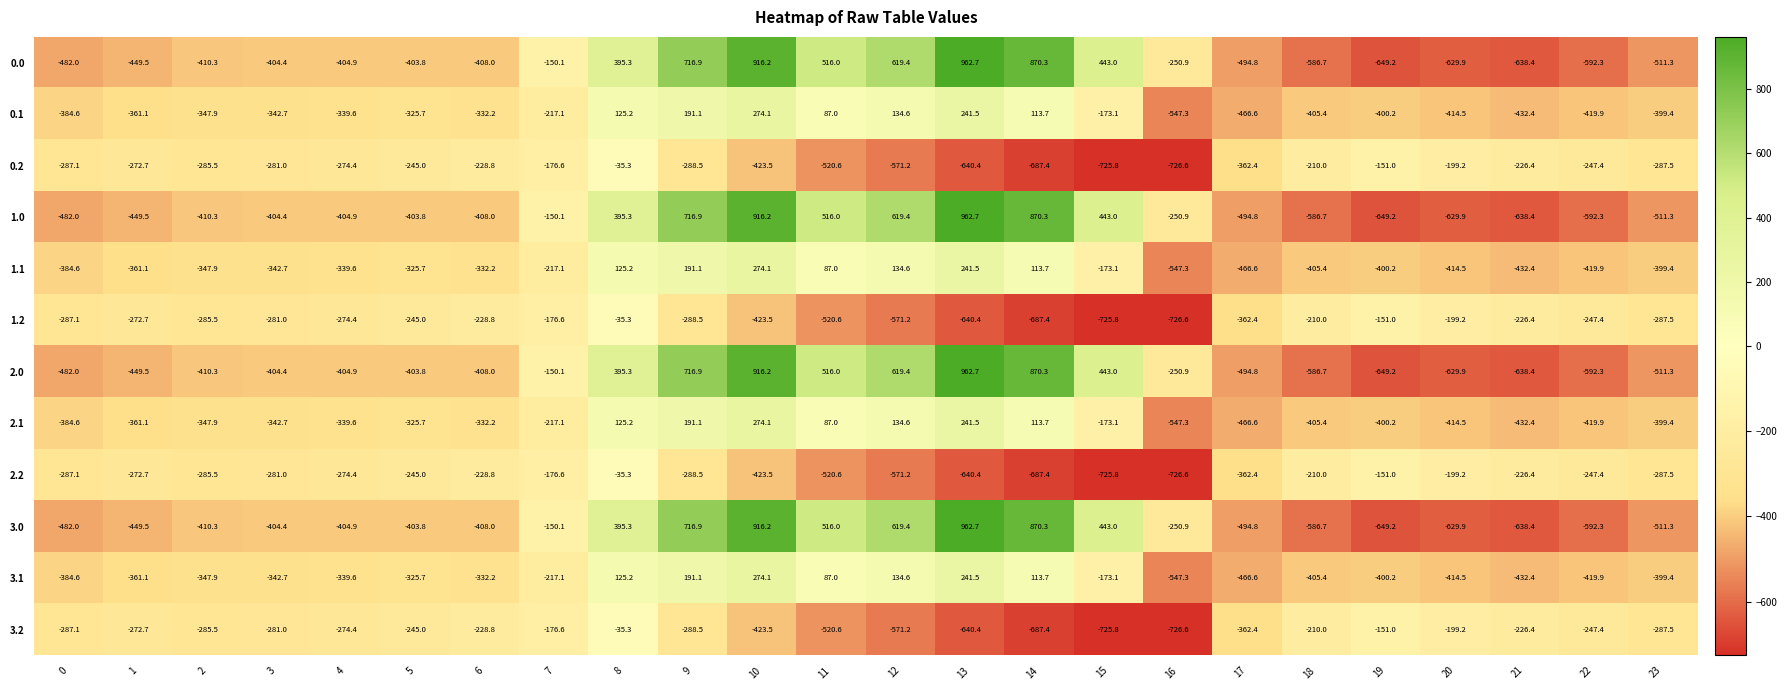

At which category is the sum across all series the highest?

10